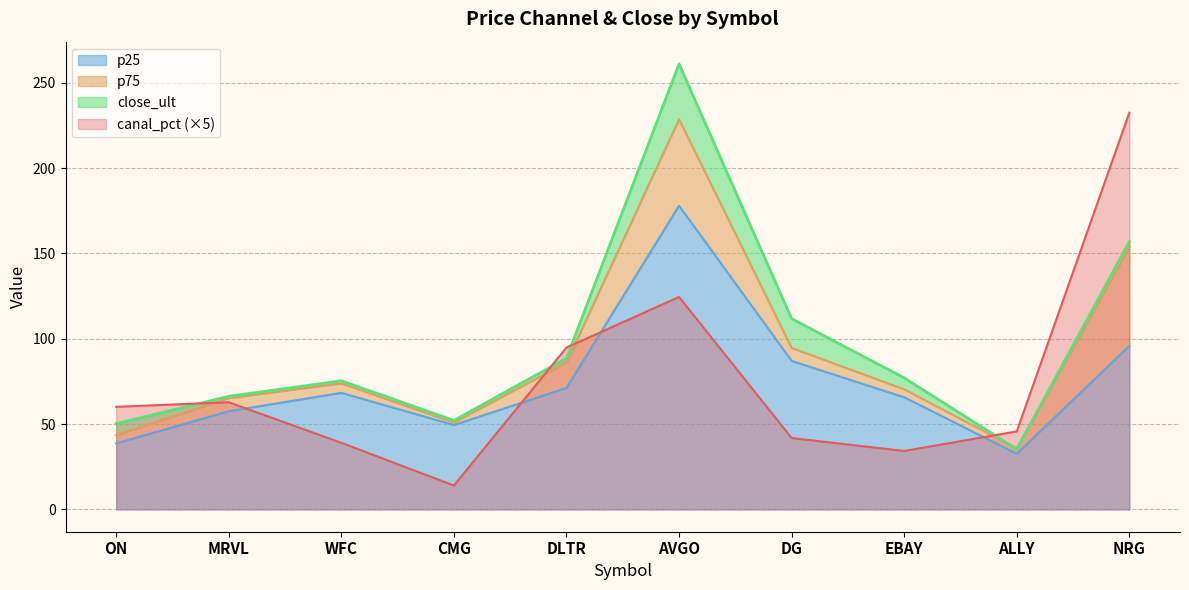

What is the label of the 9th point from the right?

MRVL